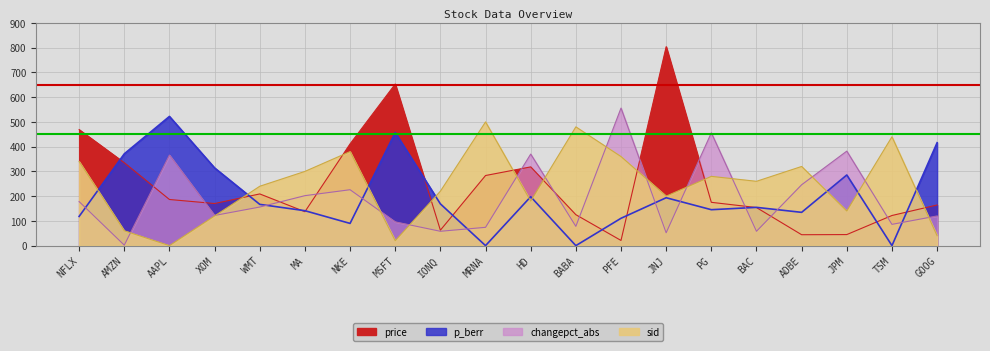

Does the chart display data point markers on the line(s)?

No